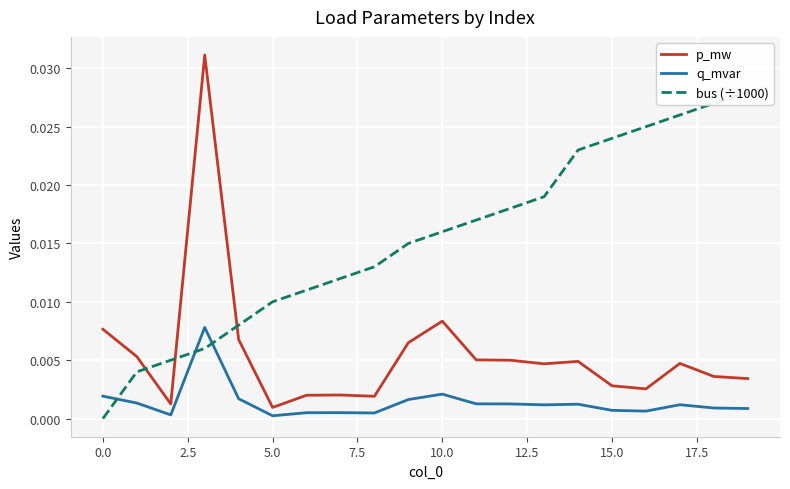

True or false: p_mw and q_mvar intersect in this chart.

False